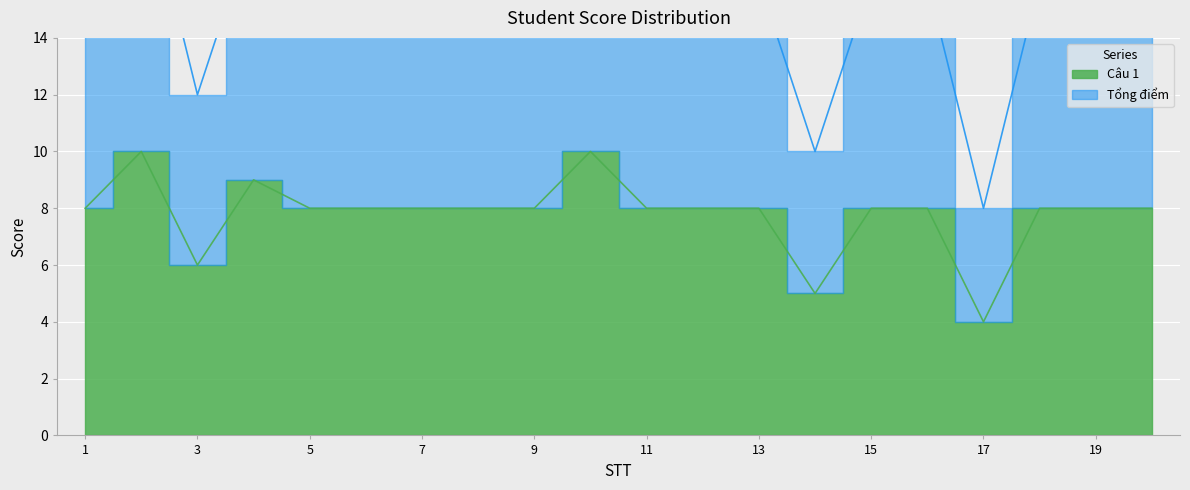

Which has a higher value, 12 or 20?

12